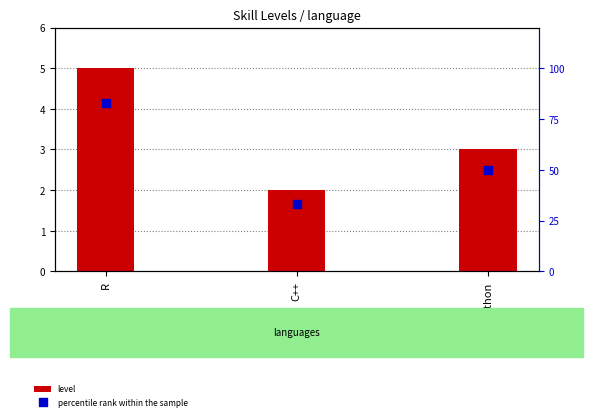

Which series reaches the maximum Y coordinate?

percentile rank within the sample